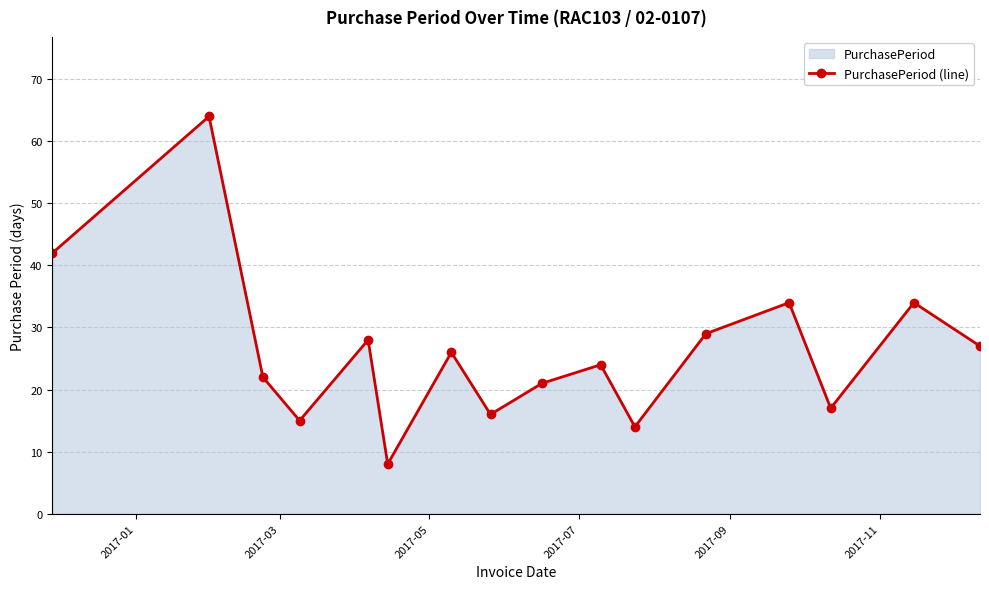

What is the difference between the maximum and minimum values?

56